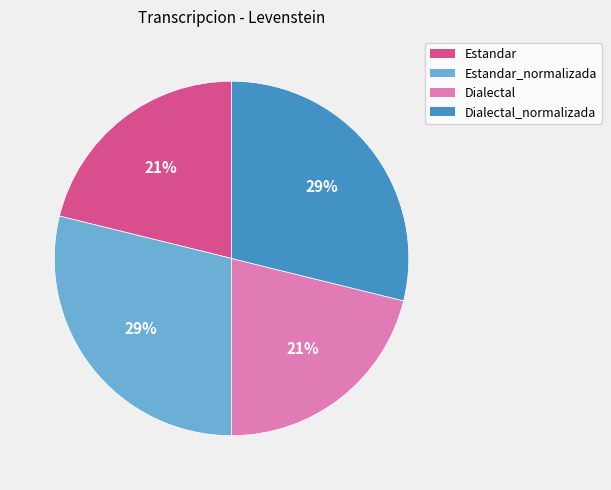

Is there any slice that represents more than half of the pie?

No